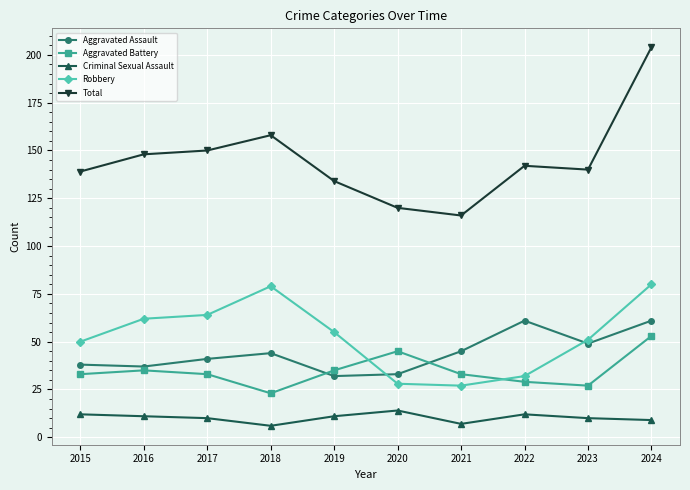

Is the value of Total at 2023 greater than the value of Robbery at 2022?

Yes